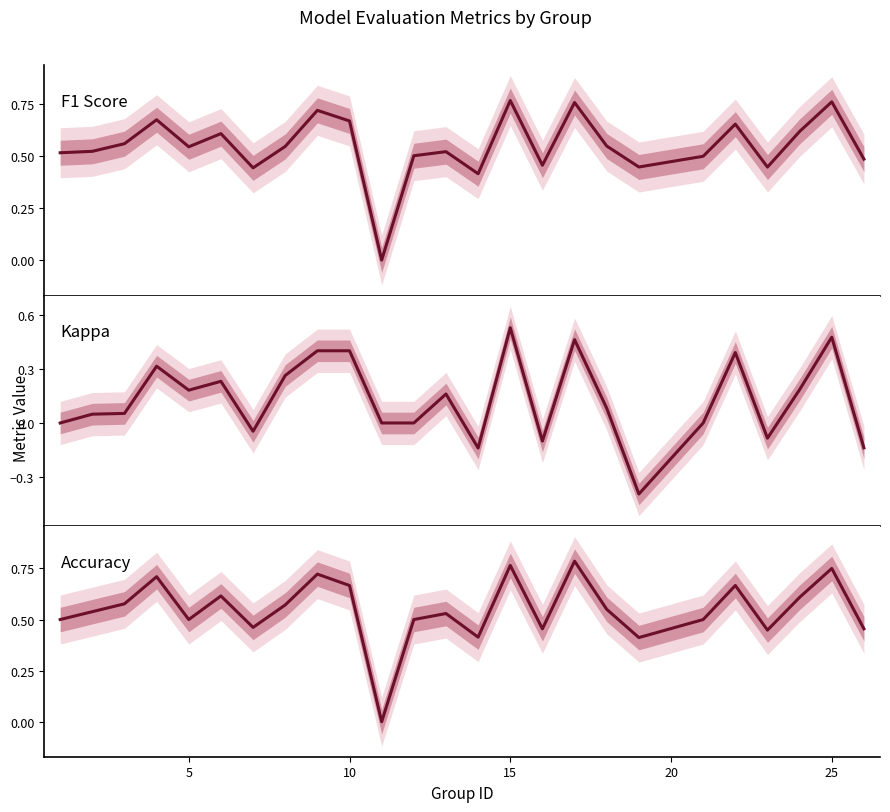

What is the maximum value shown in the chart?

0.8